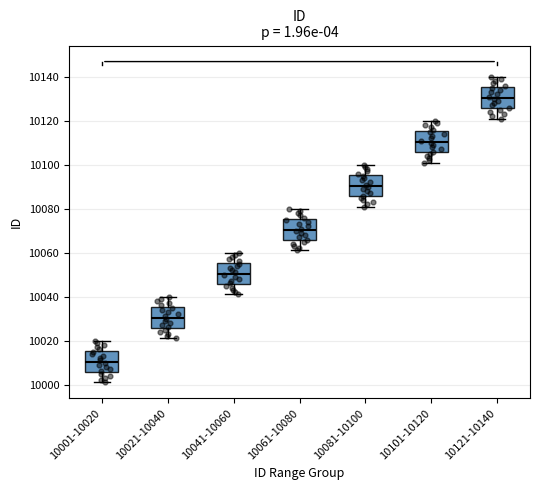

Which box's median line is the lowest?

10001-10020